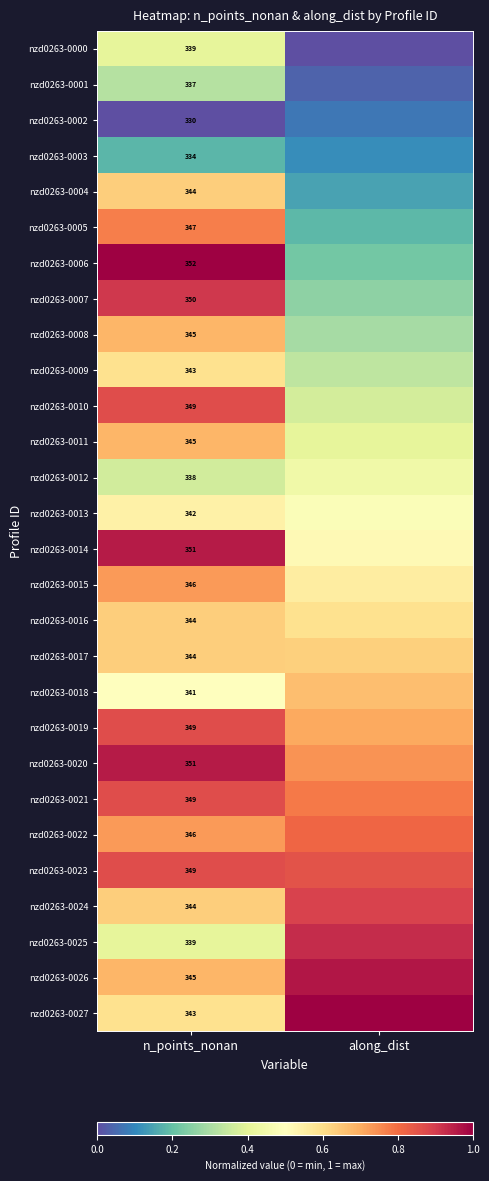

List the series in order of their peak value, lowest first.

nzd0263-0002, nzd0263-0003, nzd0263-0001, nzd0263-0000, nzd0263-0012, nzd0263-0013, nzd0263-0009, nzd0263-0004, nzd0263-0016, nzd0263-0017, nzd0263-0018, nzd0263-0008, nzd0263-0011, nzd0263-0015, nzd0263-0005, nzd0263-0022, nzd0263-0010, nzd0263-0019, nzd0263-0021, nzd0263-0023, nzd0263-0024, nzd0263-0007, nzd0263-0025, nzd0263-0014, nzd0263-0020, nzd0263-0026, nzd0263-0006, nzd0263-0027